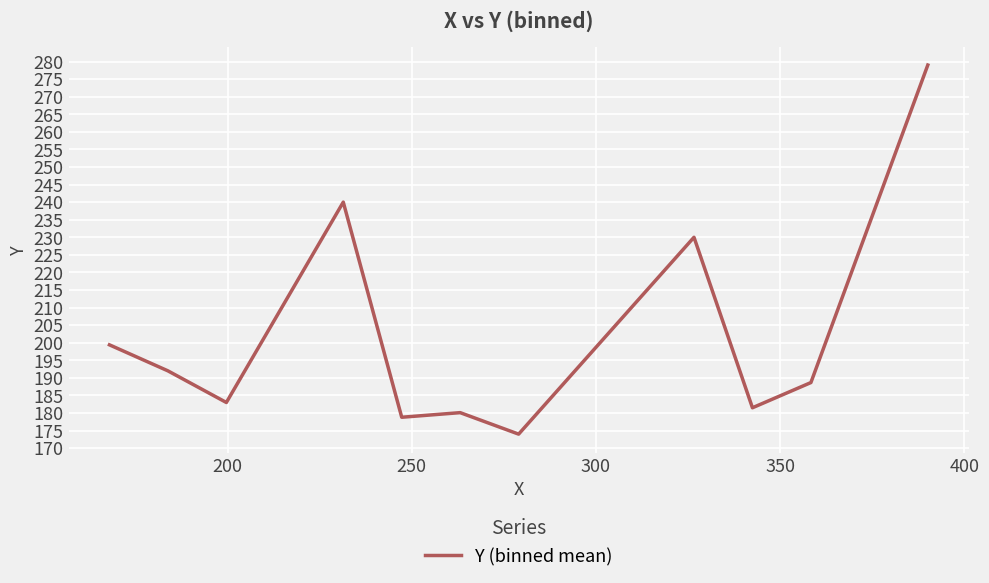

How many lines are shown in the chart?

1